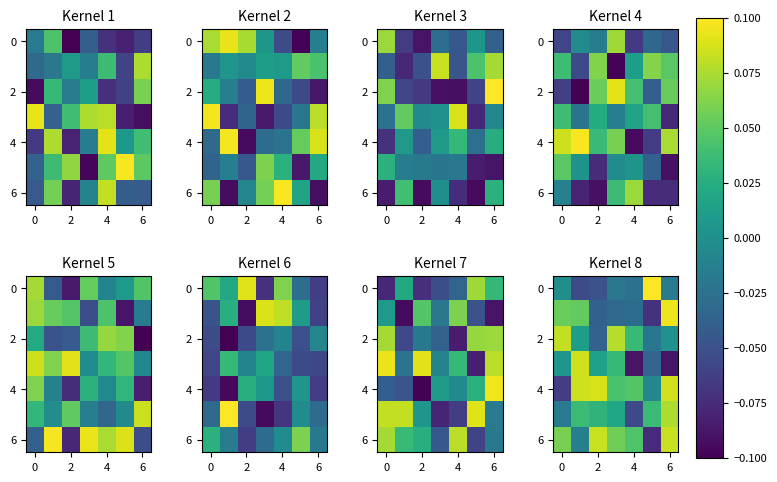

Is it true that 4 equals 0.2 at 6?

False